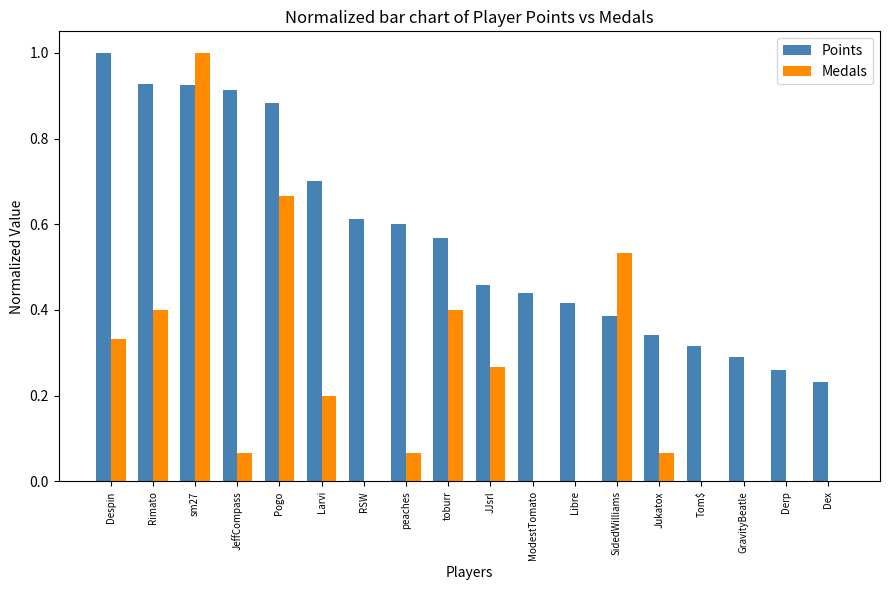

Which series changed the most between Pogo and RSW?

Medals